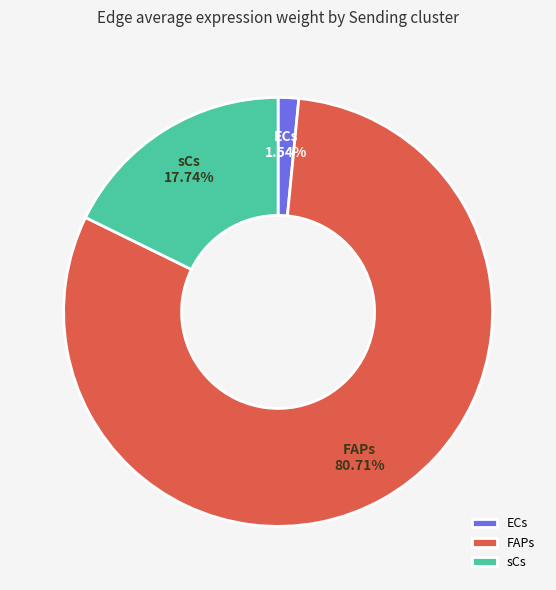

Which has a higher value, sCs or ECs?

sCs